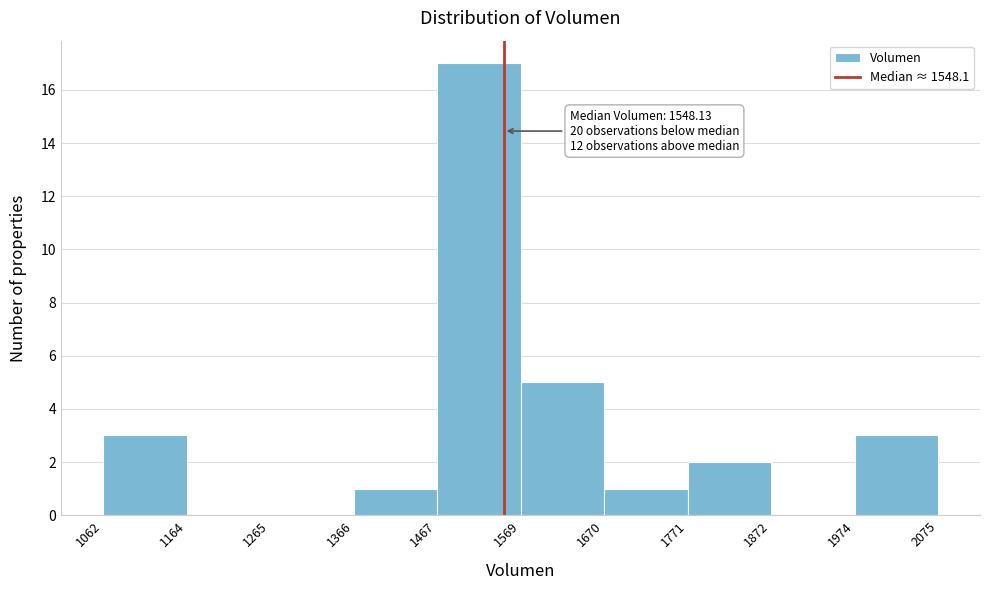

Over which range of the x-axis is the bar tallest?

1467 to 1569